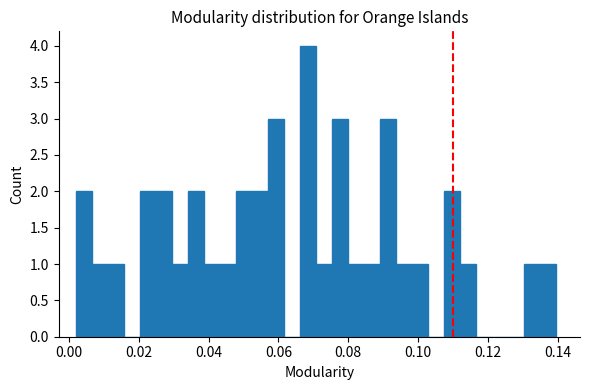

Around what value on the x-axis is the tallest bar? Give the approximate position of its centre, as read against the axis.

0.068